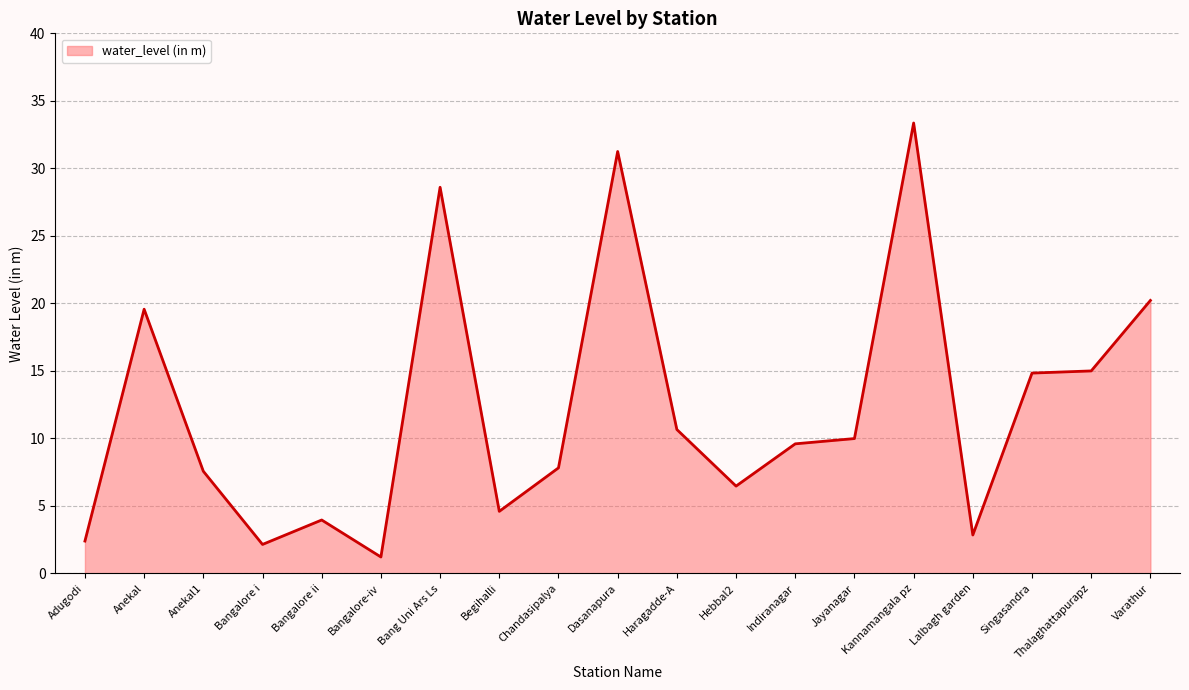

The chart shows a value of 9.6 at Indiranagar. True or false?

True